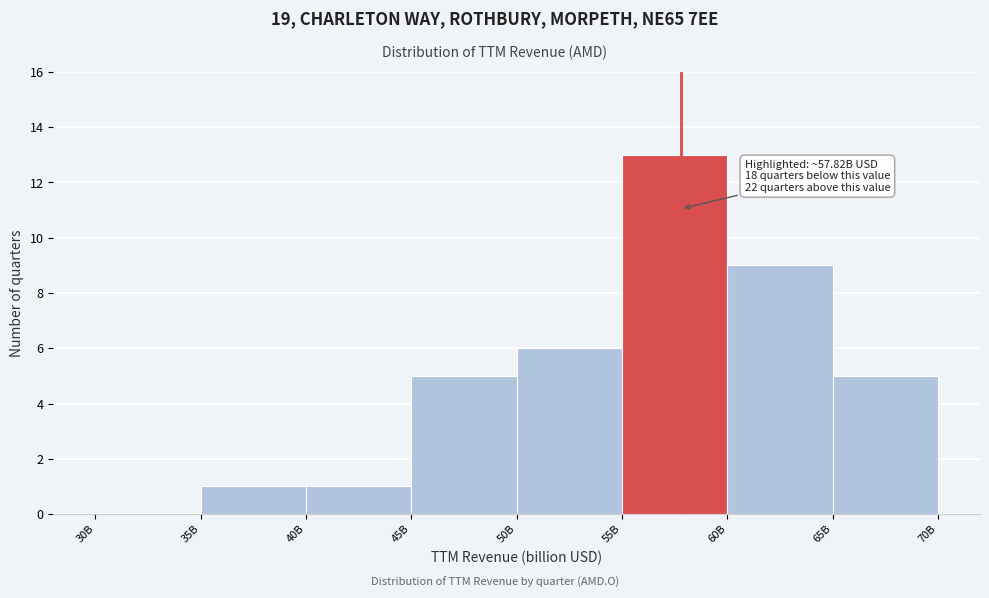

Reading left to right, what are all the values shown in this chart?

30B=0	35B=1	40B=1	45B=5	50B=6	55B=13	60B=9	65B=5